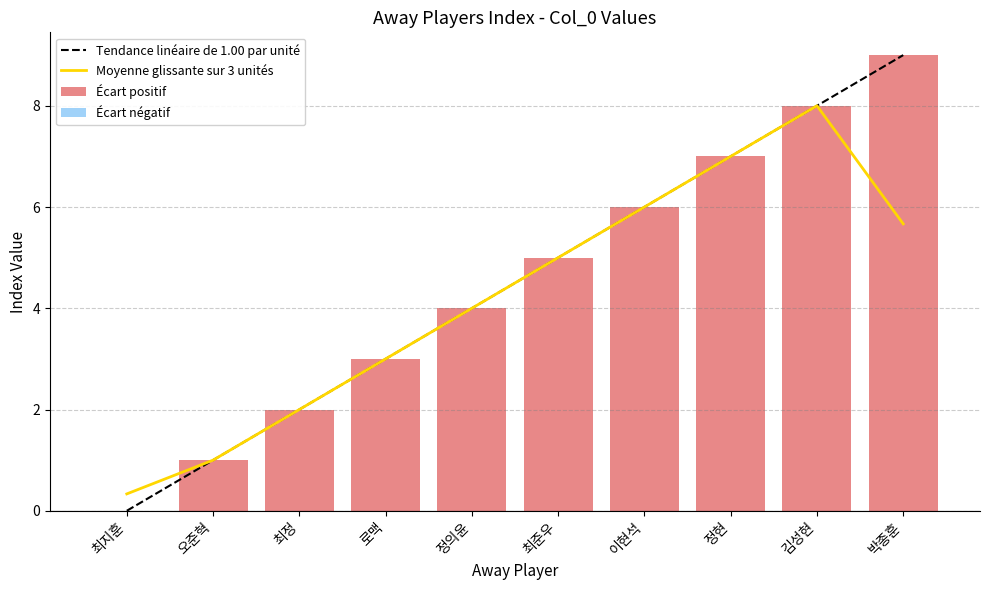

Where is Moyenne glissante sur 3 unités nearest to the value 4?

정의윤